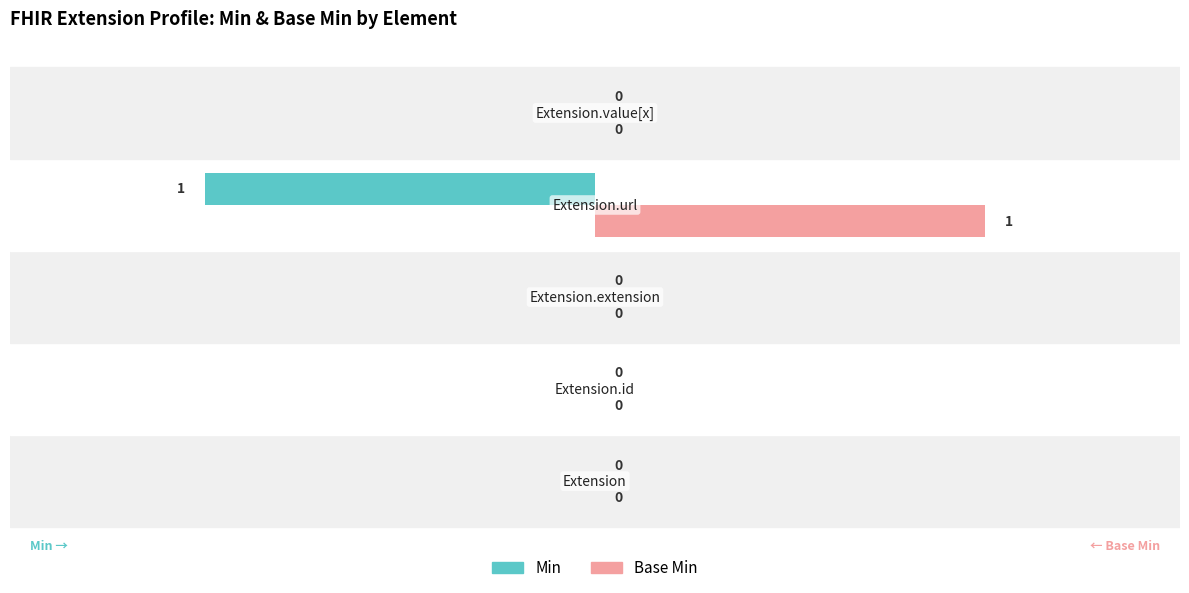

What is the maximum value for Base Min?

1